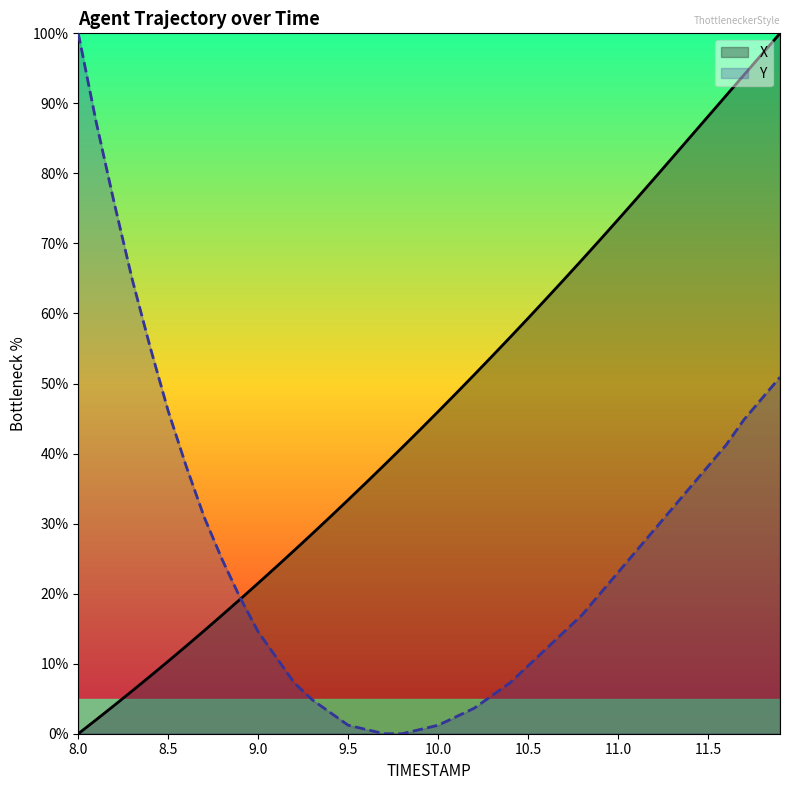

How many lines are shown in the chart?

2